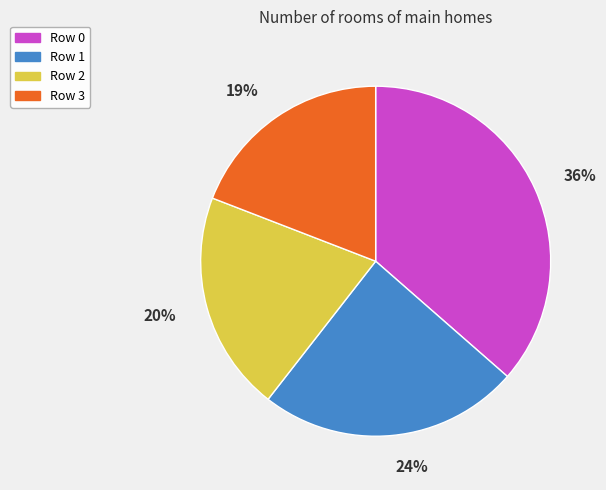

How many slices are in this pie chart?

4